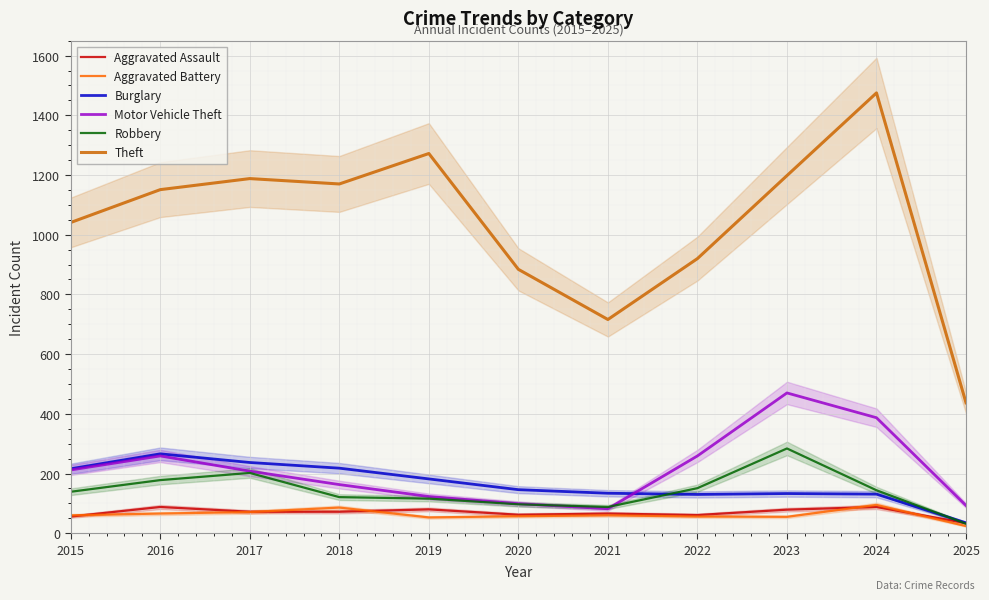

True or false: Burglary and Theft cross at least once.

False